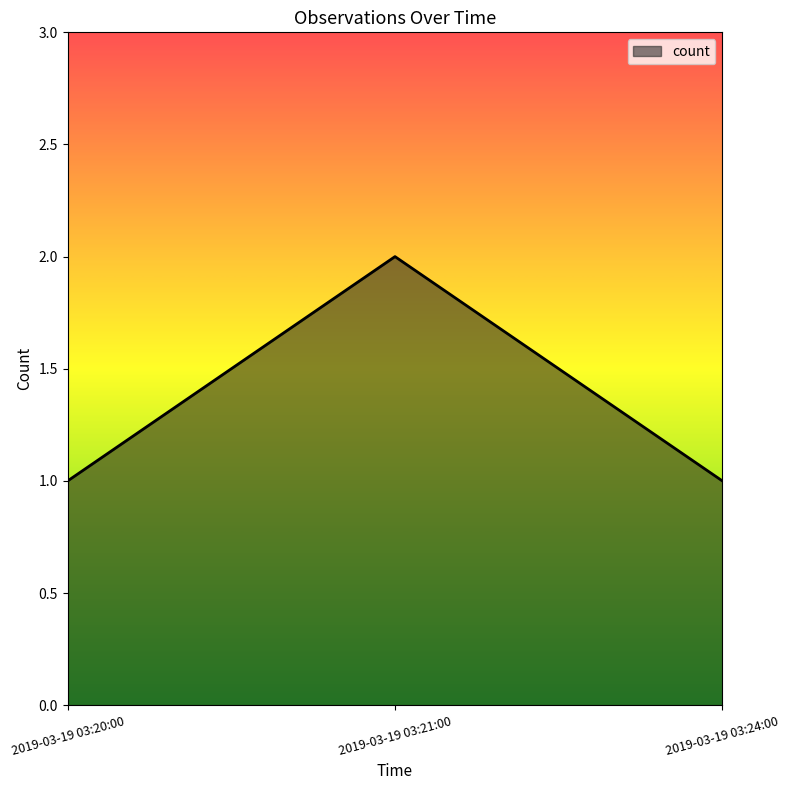

Which label corresponds to the largest value in the chart?

2019-03-19 03:21:00